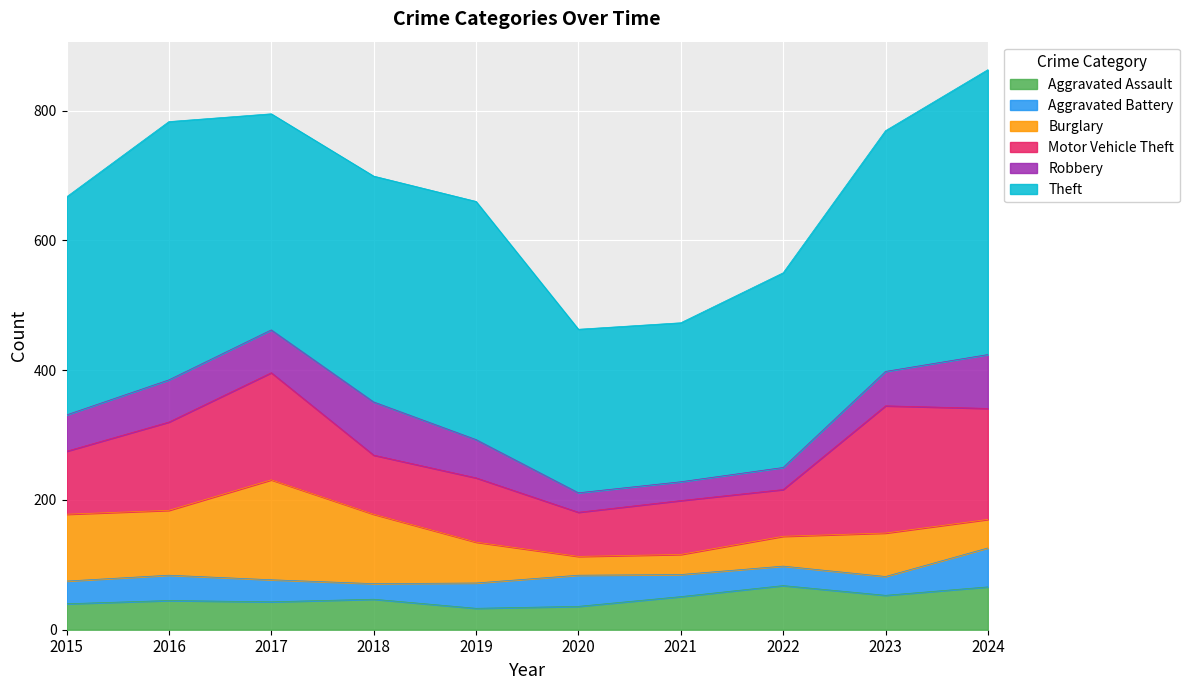

How many intersections are there between Motor Vehicle Theft and Burglary?

3